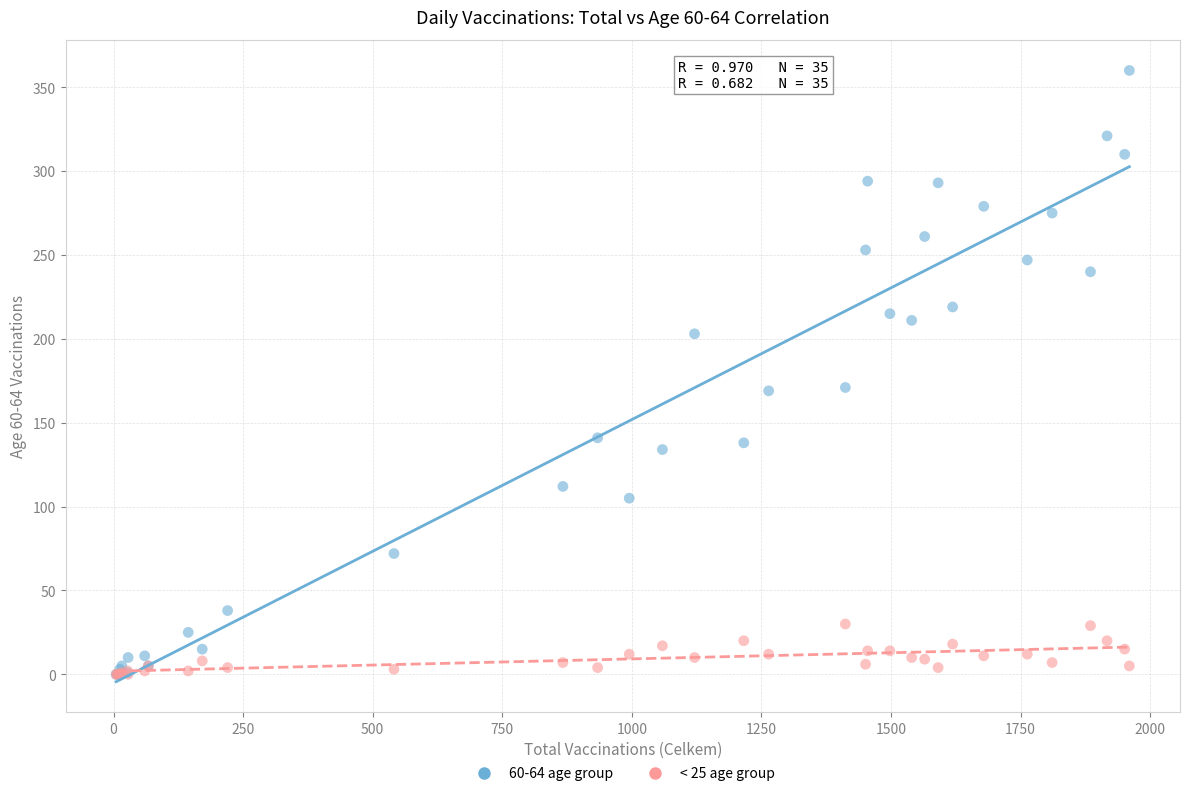

What are all the series names shown in the legend?

60-64 age group, < 25 age group